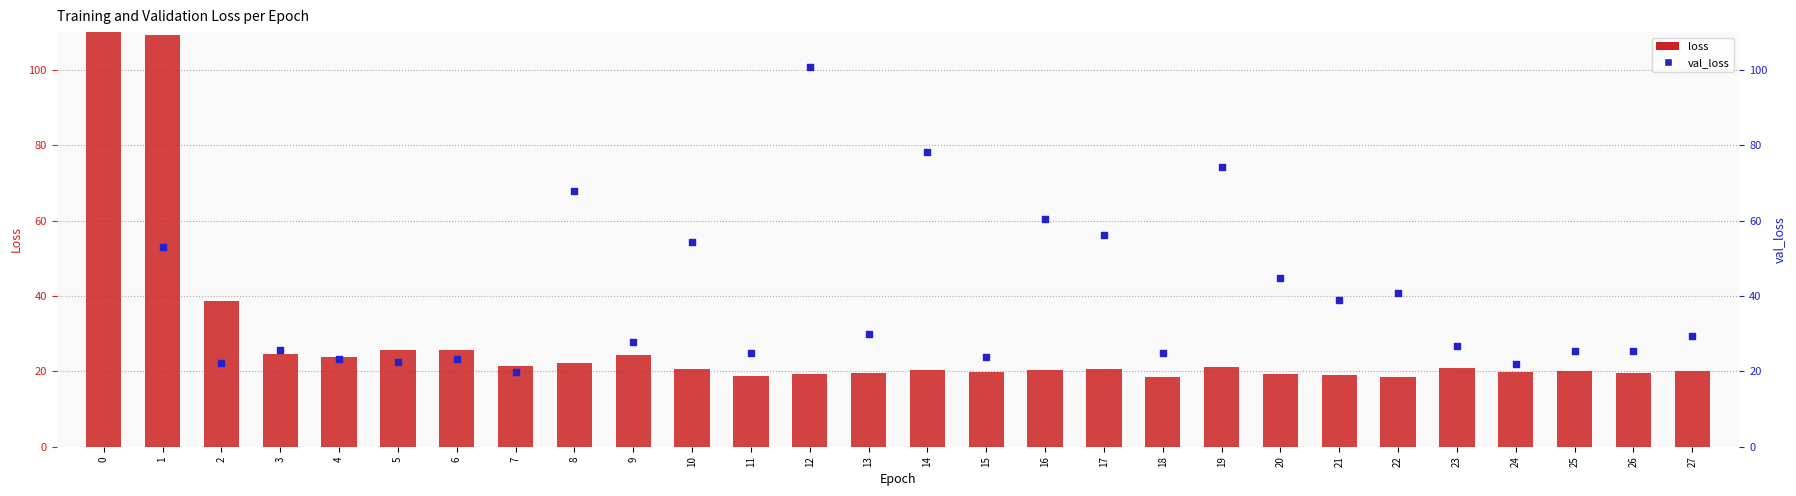

Which series reaches the maximum Y coordinate?

loss